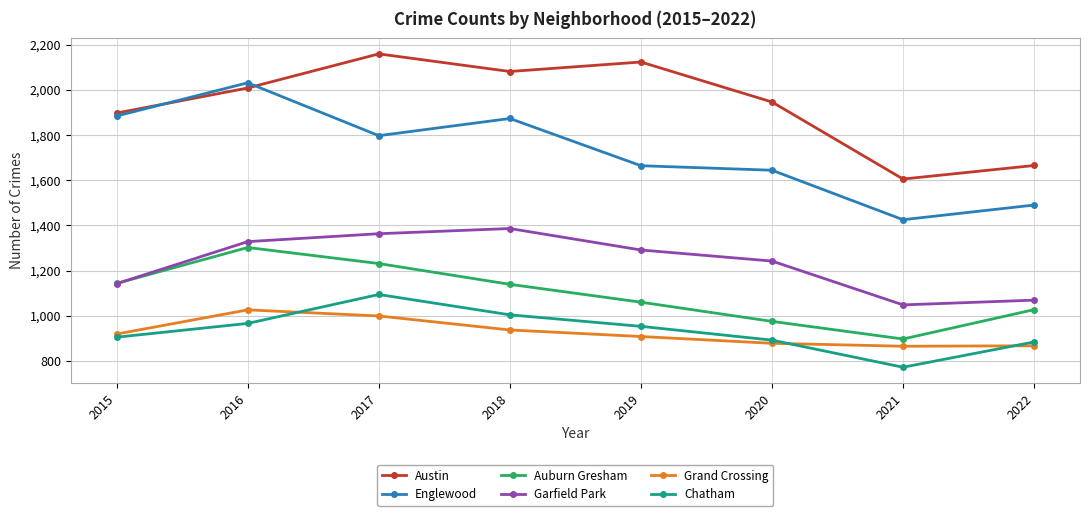

What is the lowest value of the Garfield Park series?

1048